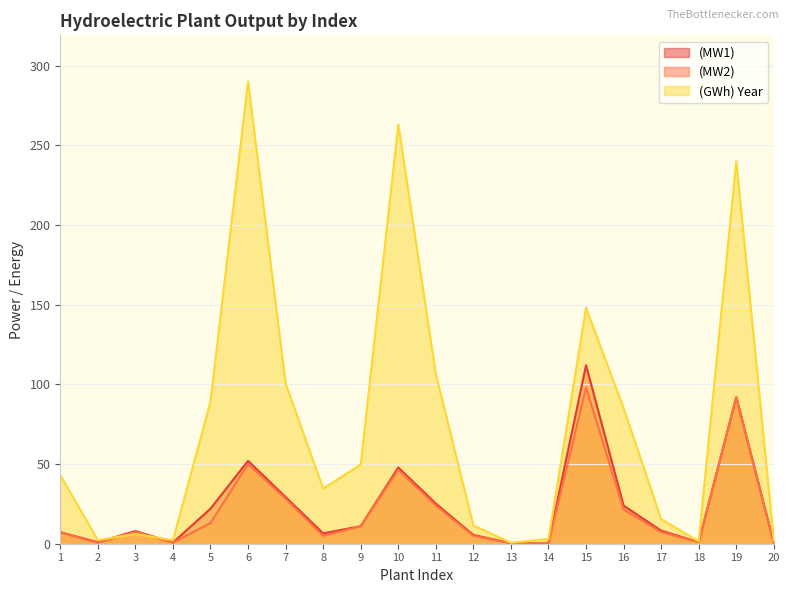

Is the value of (MW2) at 17 greater than the value of (GWh) Year at 10?

No